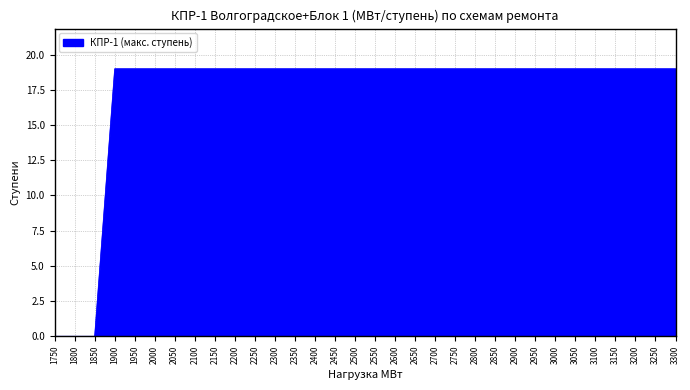

Which has a higher value, 2800 or 1800?

2800